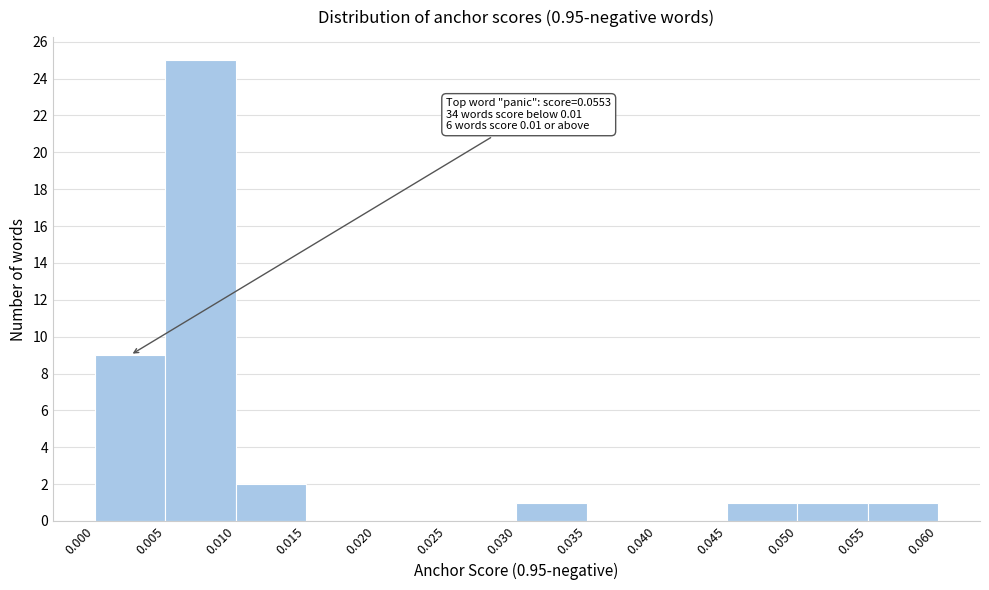

Over which range of the x-axis is the bar tallest?

0.005 to 0.010